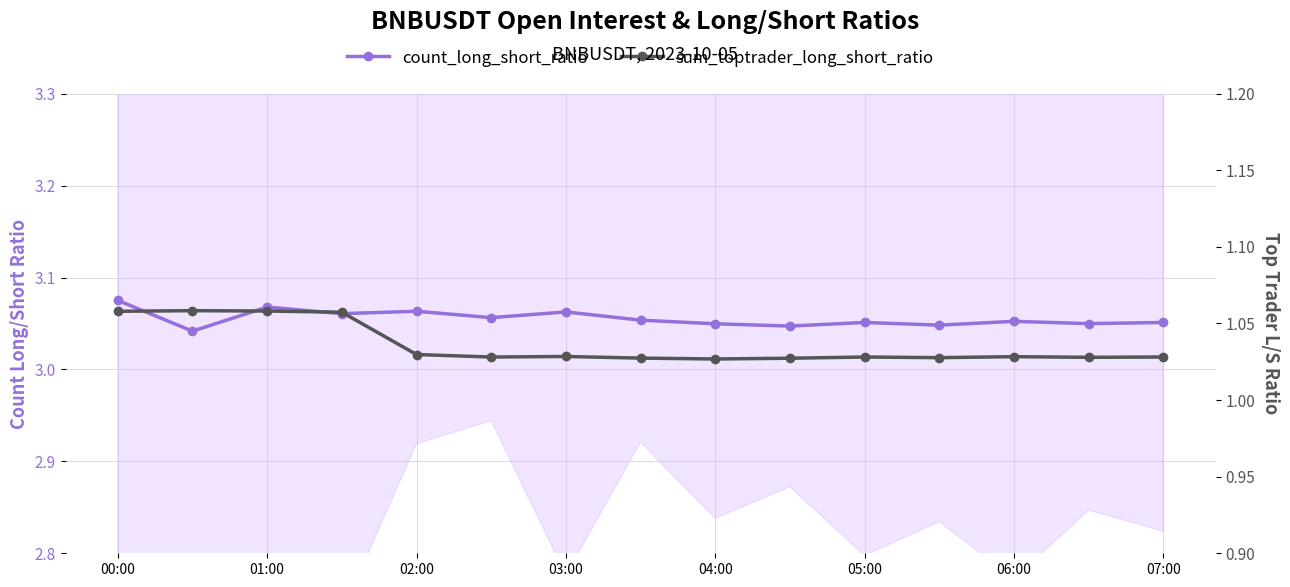

Reading left to right, transcribe all the data shown in this chart.

count_long_short_ratio: 3.1	3.0	3.1	3.1	3.1	3.1	3.1	3.1	3.0	3.0	3.1	3.0	3.1	3.0	3.1
sum_toptrader_long_short_ratio: 1.1	1.1	1.1	1.1	1.0	1.0	1.0	1.0	1.0	1.0	1.0	1.0	1.0	1.0	1.0